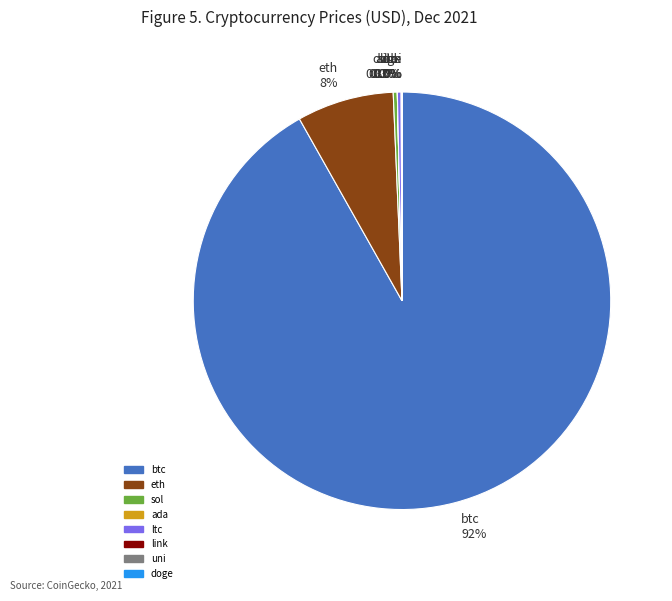

What percentage is NOT represented by eth 8%?

92.5%